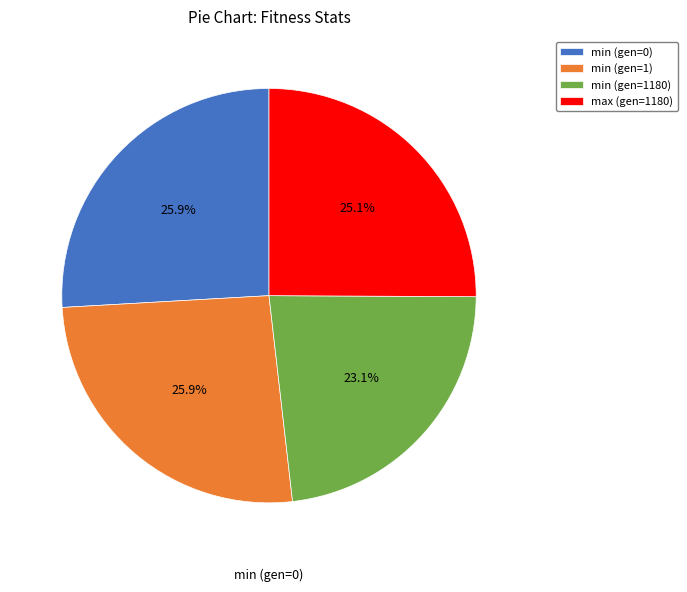

To the nearest percent, what portion does min (gen=1180) represent?

23%